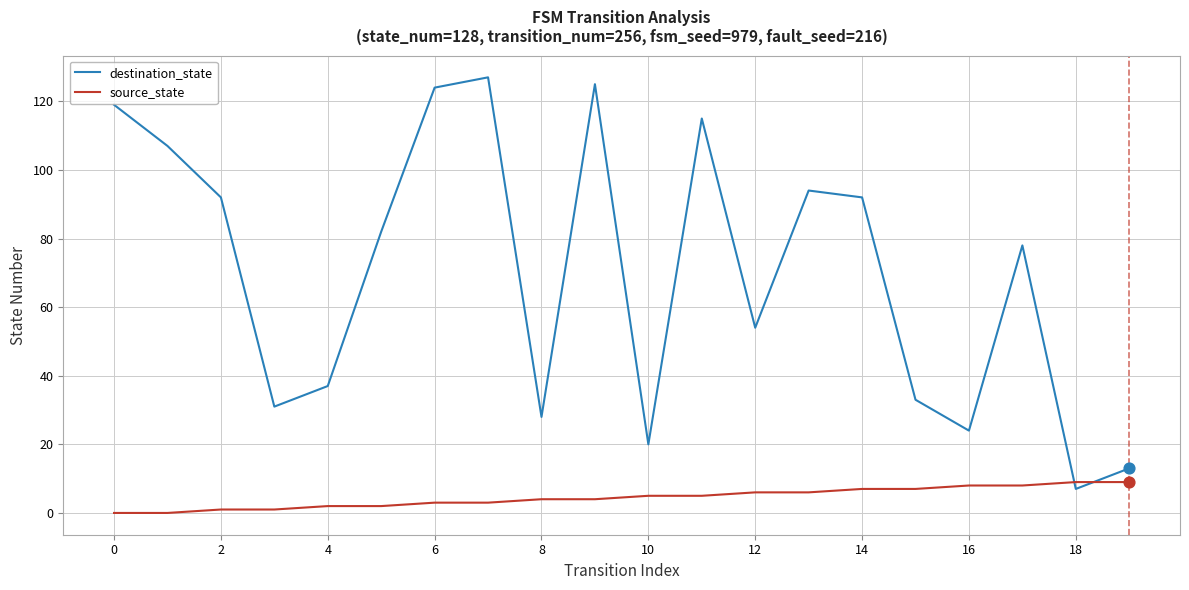

Which series has the widest spread of values?

destination_state